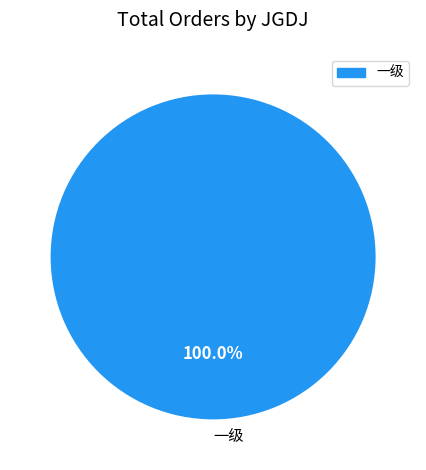

Rank the categories by value from lowest to highest.

一级